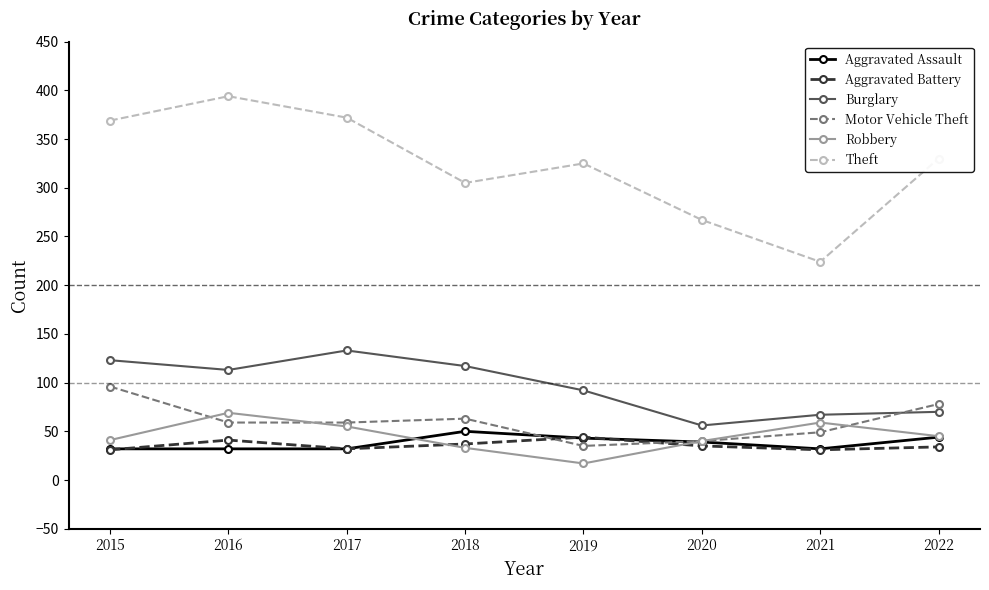

What is the difference between the Aggravated Battery values at 2017 and 2021?

1